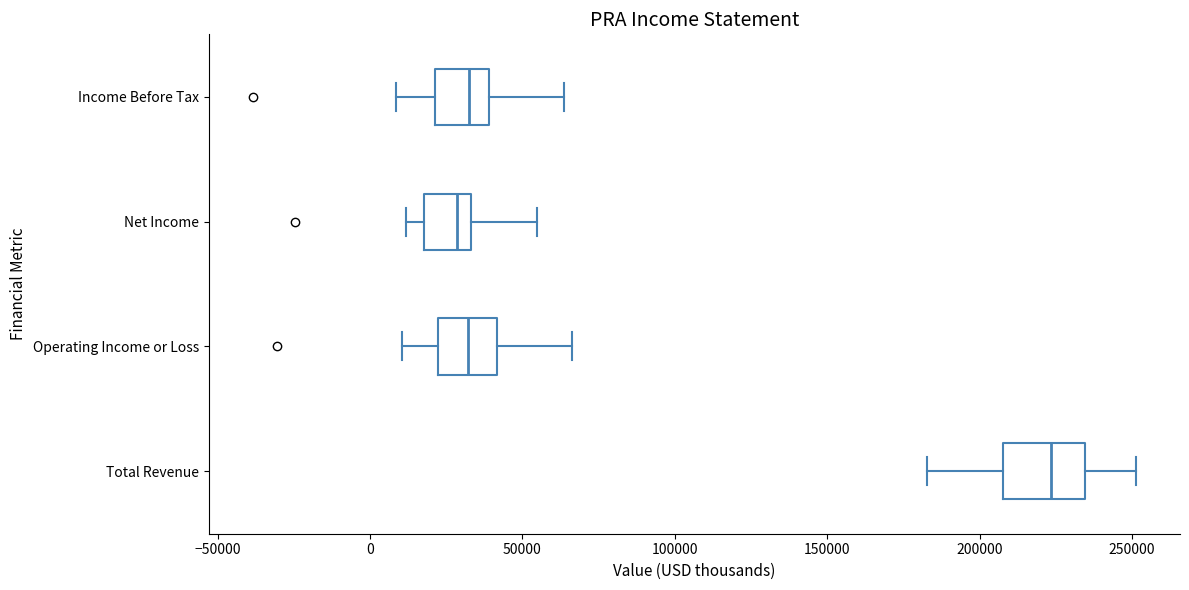

Reading bottom to top, read every box against the x-axis: the position of its median line, the range the box covers, and the ends of its whiskers. The values are not printed on the chart, so give them approximately, as read against the axis.

Total Revenue: median 225000, box 210000 to 235000, whiskers 185000 to 250000
Operating Income or Loss: median 30000, box 20000 to 40000, whiskers 10000 to 65000
Net Income: median 30000, box 20000 to 35000, whiskers 10000 to 55000
Income Before Tax: median 35000, box 20000 to 40000, whiskers 10000 to 65000